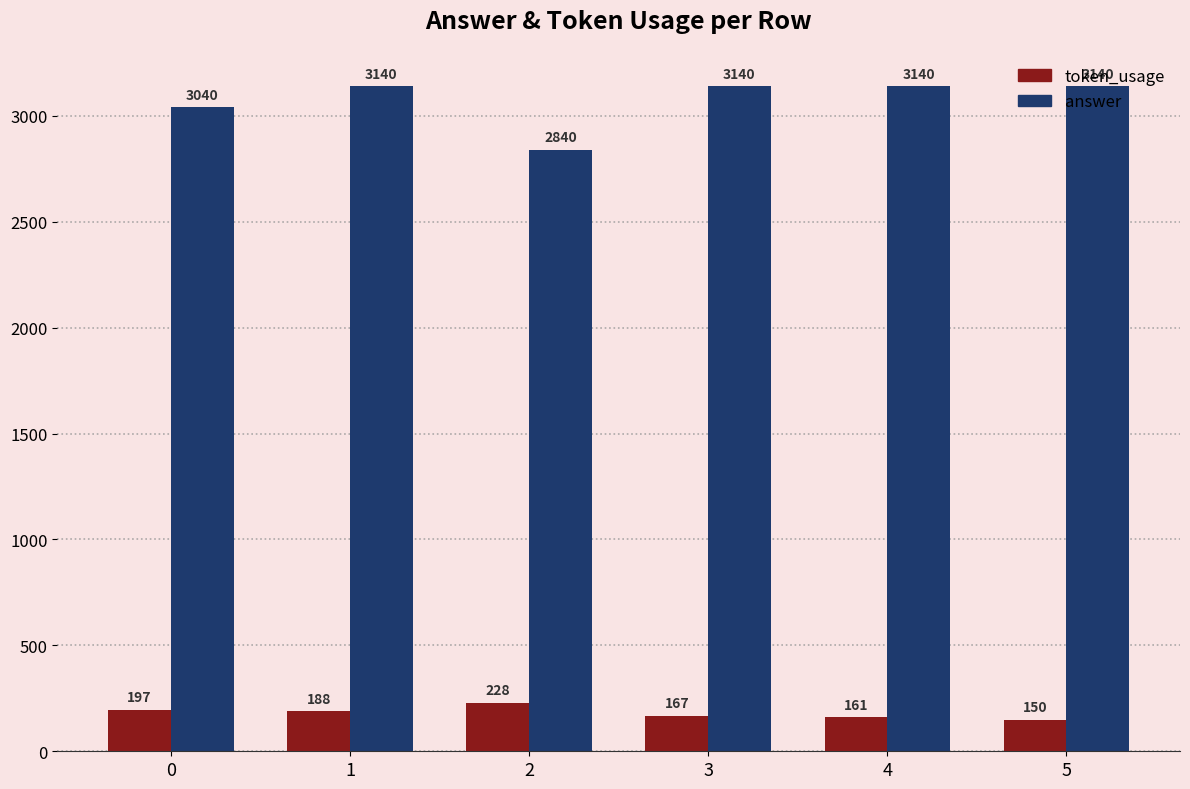

Which series has the largest total across all categories?

answer